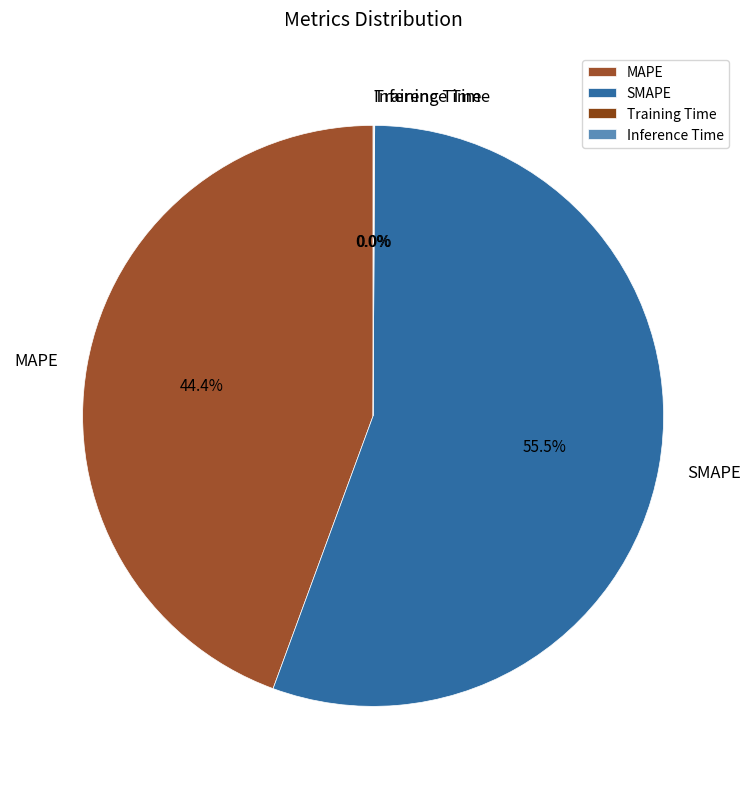

Which slice is the largest?

SMAPE